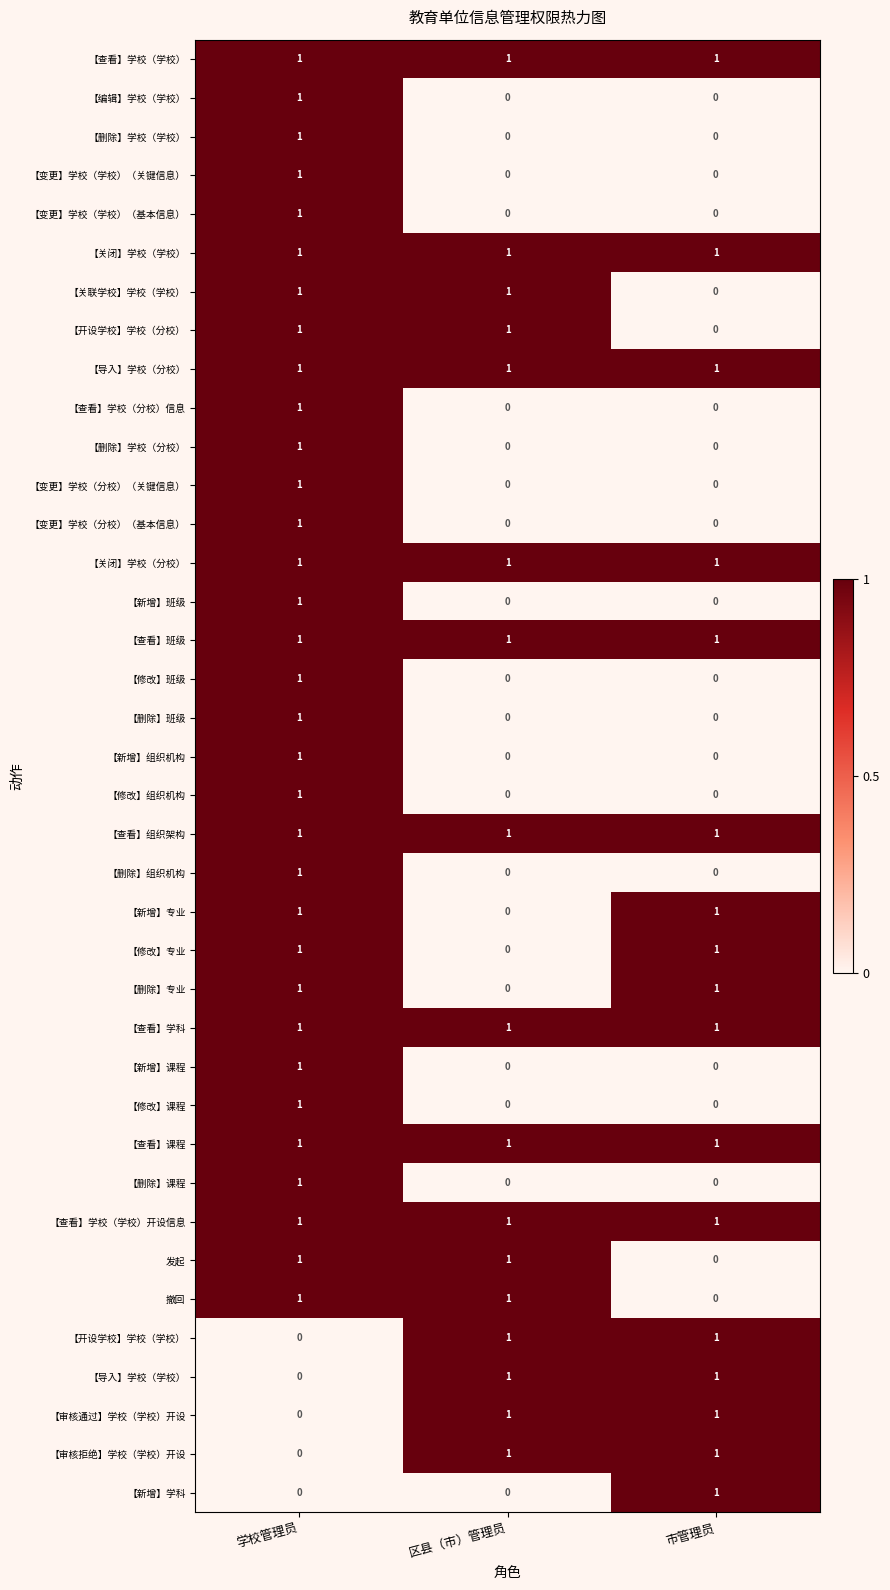

What is the sum of all 【查看】学科 values?

3